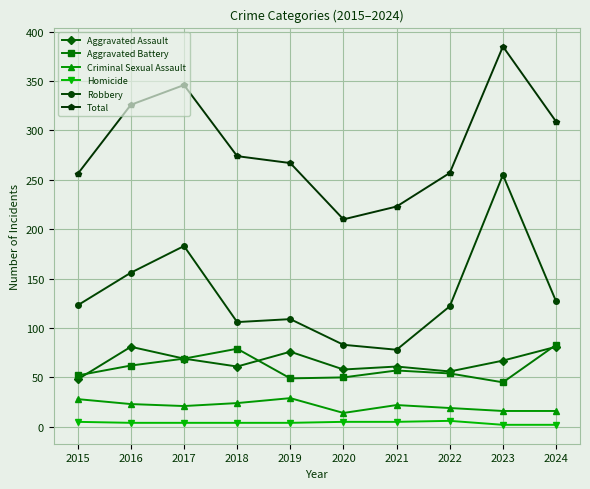

What is the difference between the second highest and minimum values in the Homicide series?

3